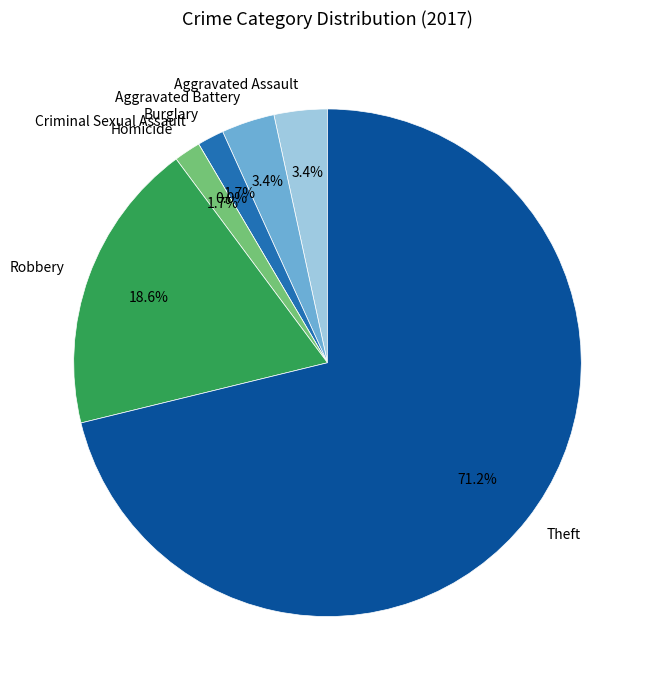

To the nearest percent, what is the difference between the largest and smallest slice percentages?

71%